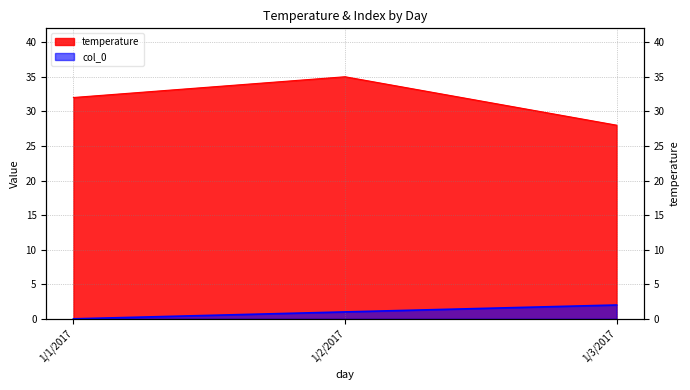

Rank the series by their maximum value, from highest to lowest.

temperature, col_0